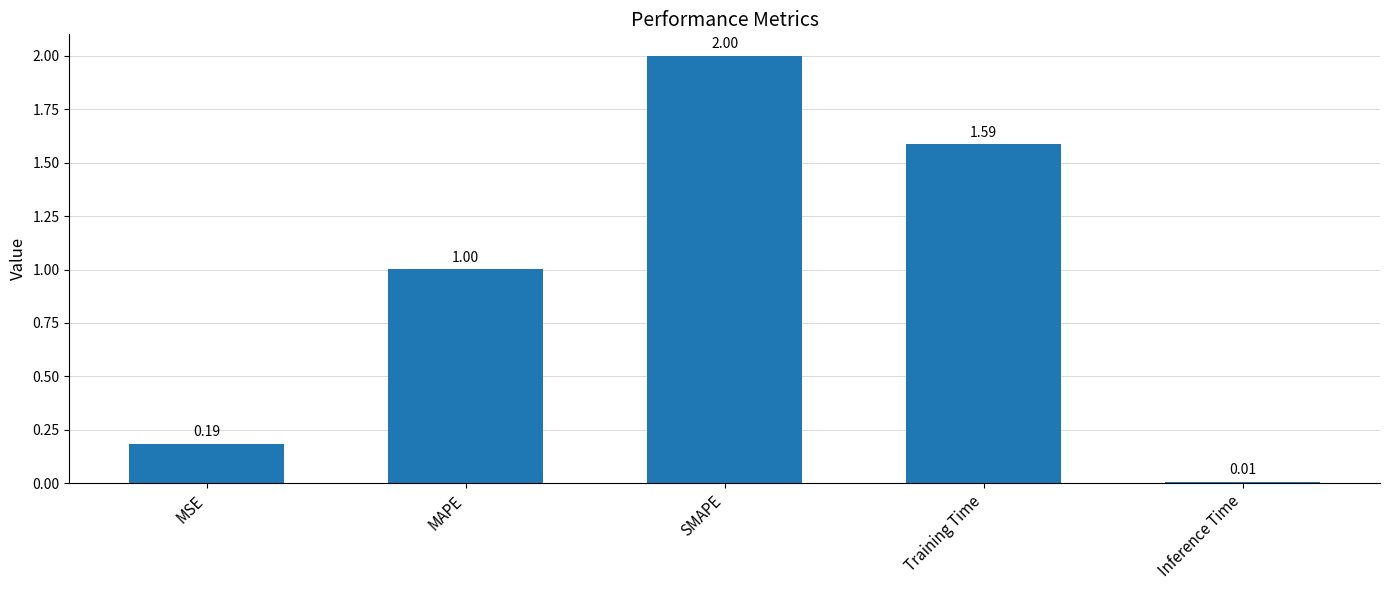

What is the average value?

1.0